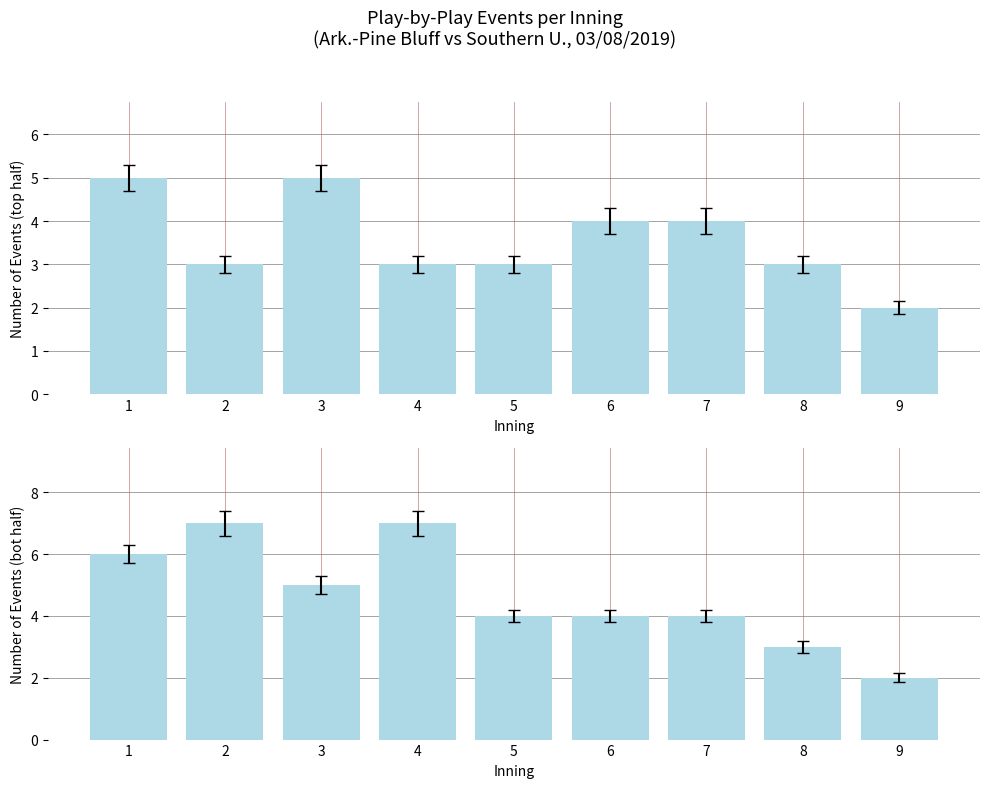

Are the bars grouped side by side (vs. stacked)?

Yes